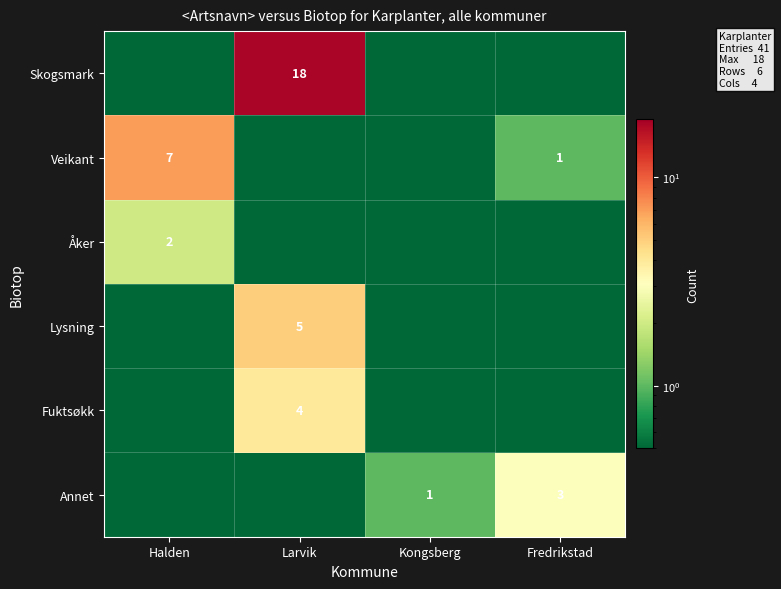

The Annet series shows 1.0 at Kongsberg. True or false?

True